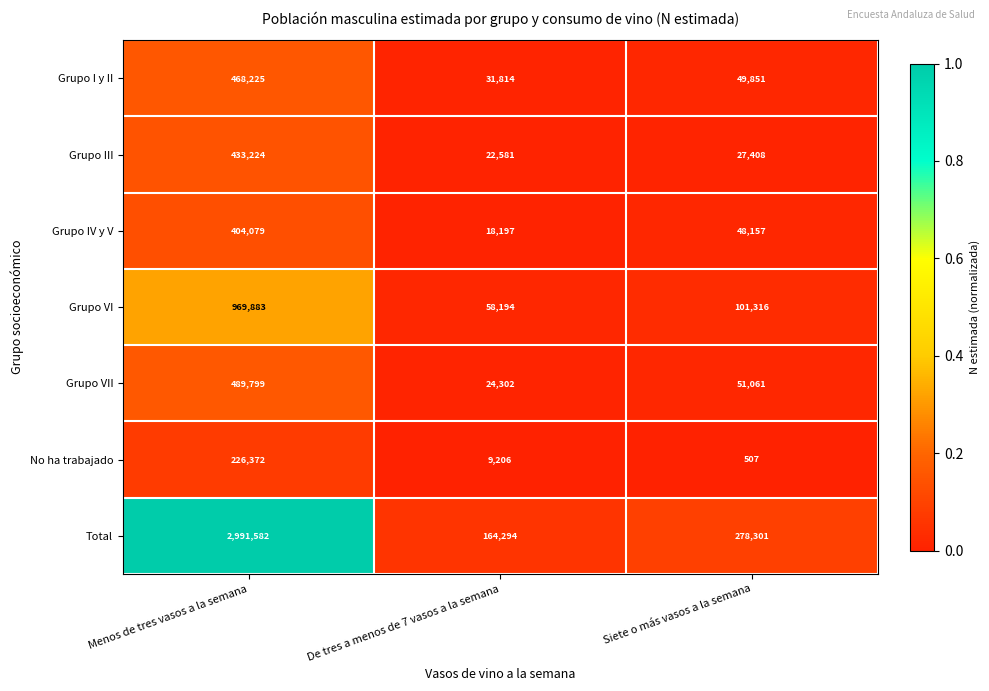

What is the average value of the Grupo VI series?

376464